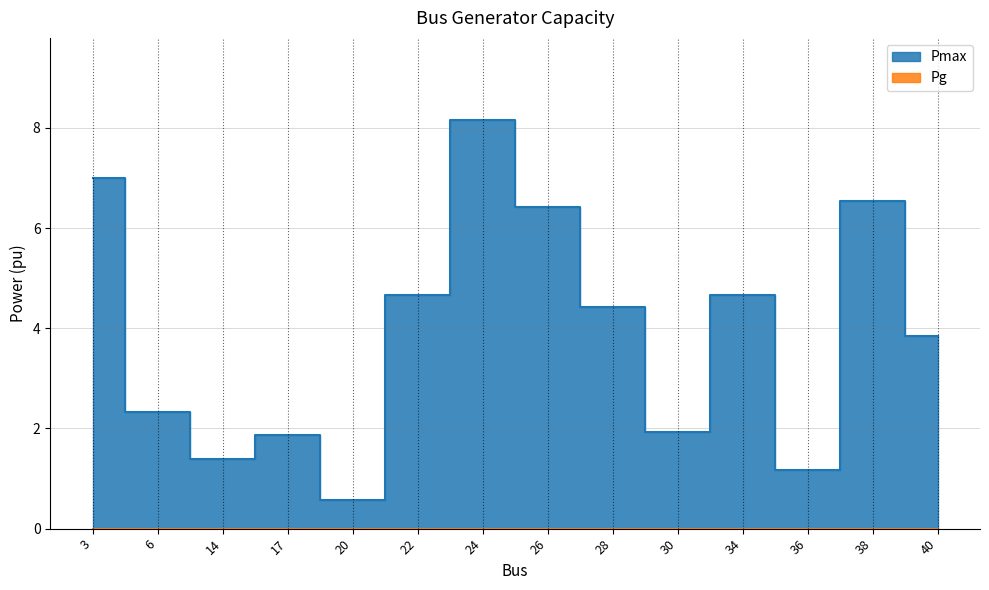

Rank the categories by value from lowest to highest.

20, 36, 14, 17, 30, 6, 40, 28, 22, 34, 26, 38, 3, 24